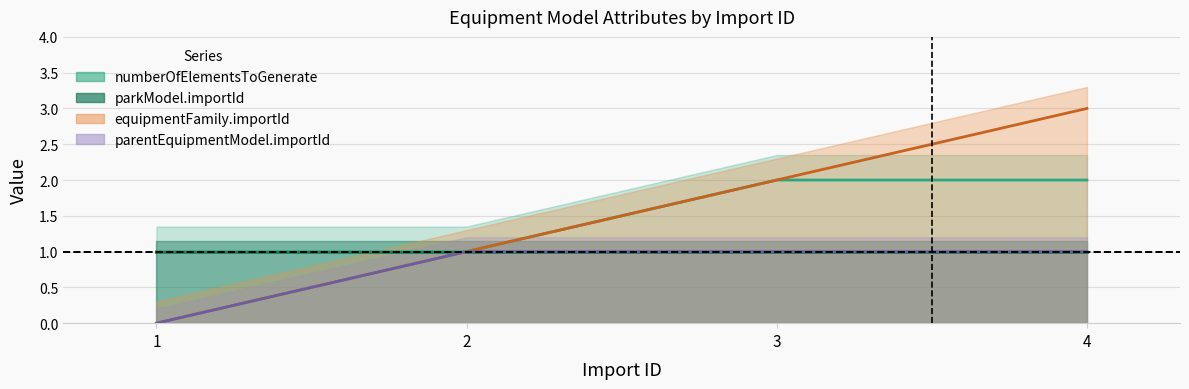

True or false: parentEquipmentModel.importId and numberOfElementsToGenerate intersect in this chart.

False